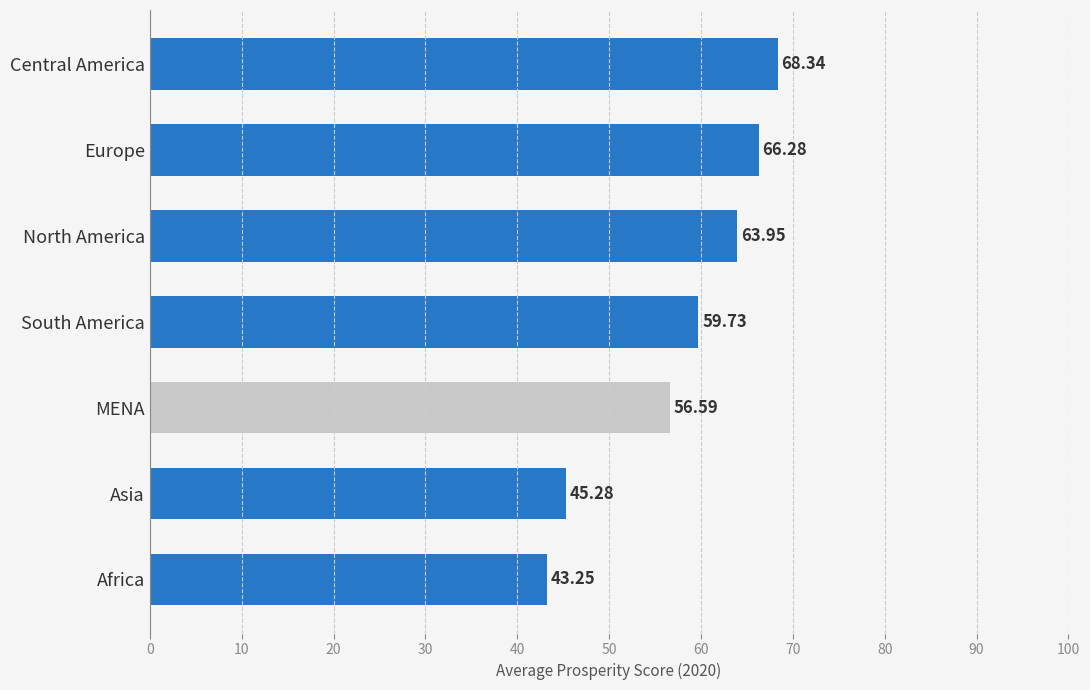

Which has a higher value, Central America or Asia?

Central America